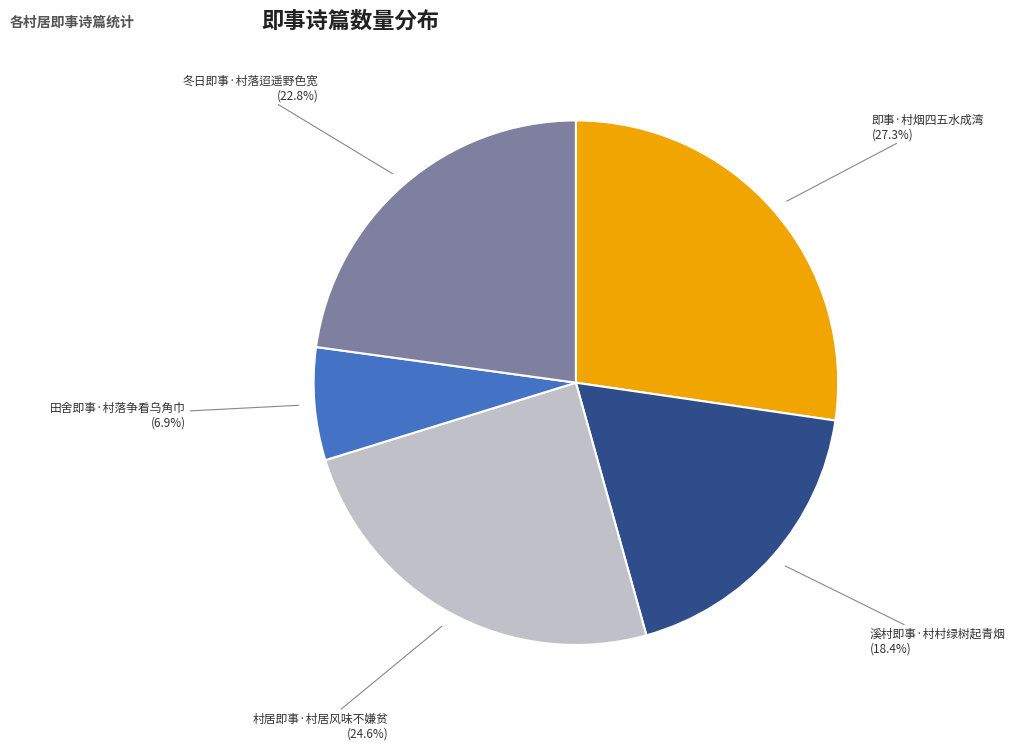

Is there any slice that represents more than half of the pie?

No